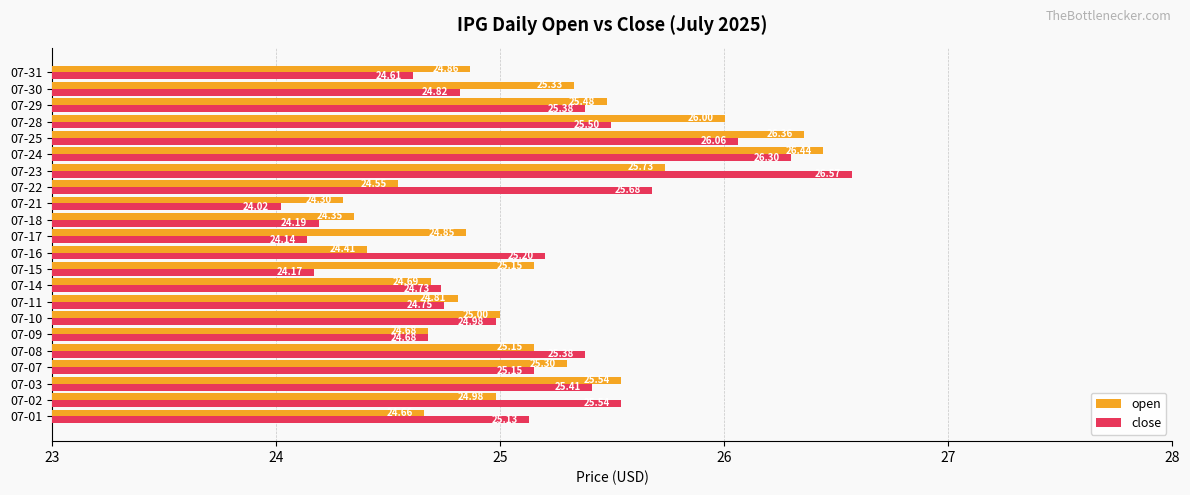

Count the number of data series in this chart.

2